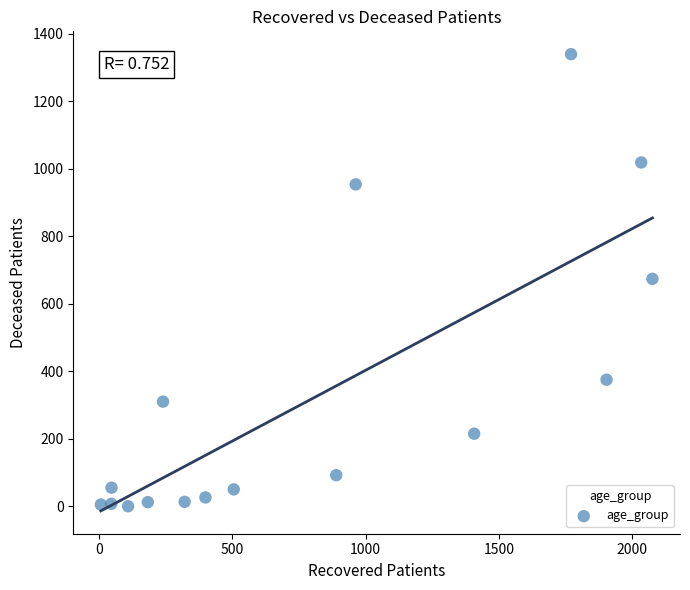

What is the range of X values (max minus min)?

2067